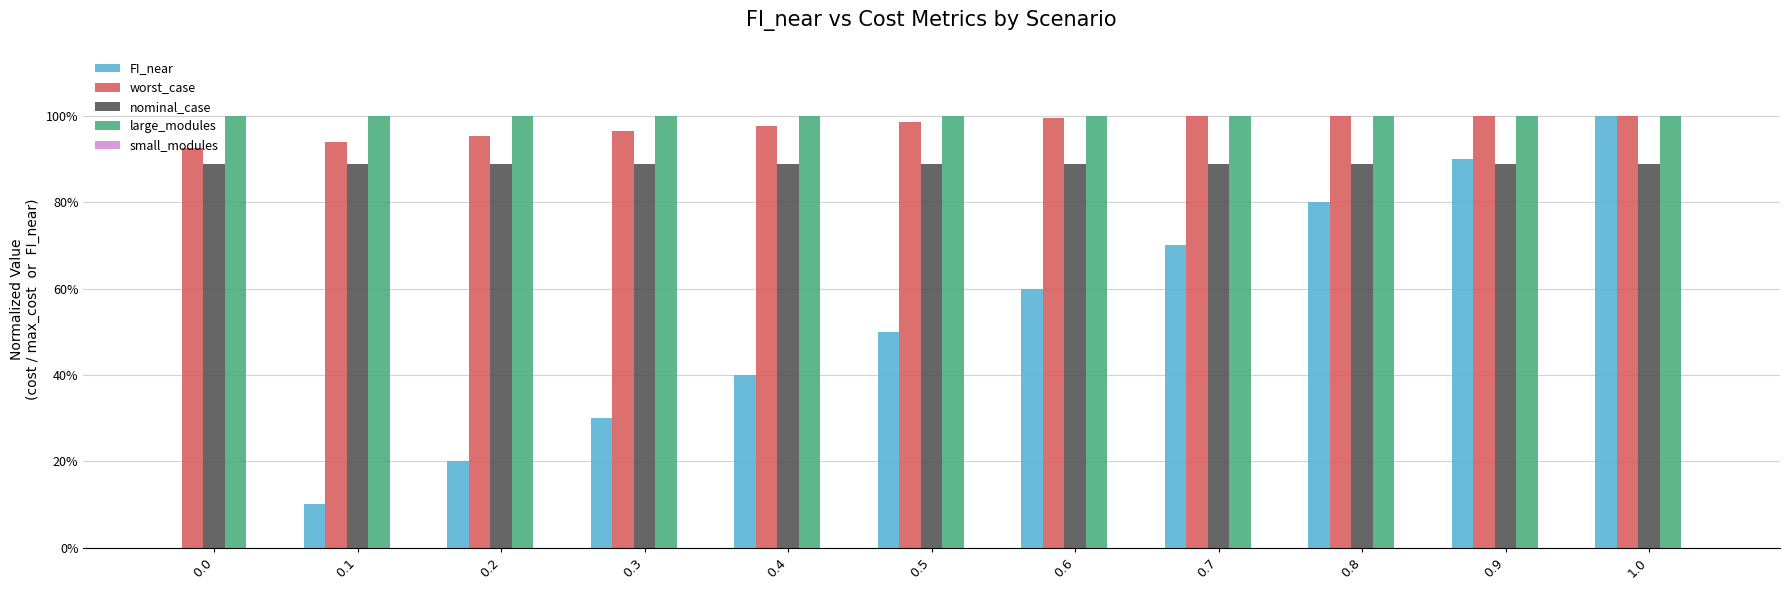

Are the bars grouped side by side (vs. stacked)?

Yes